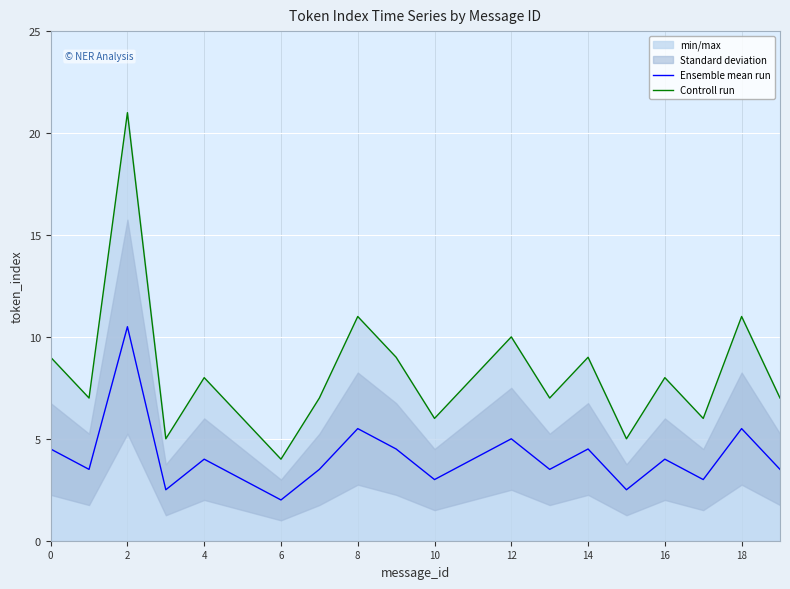

What is the maximum value shown in the chart?

21.0